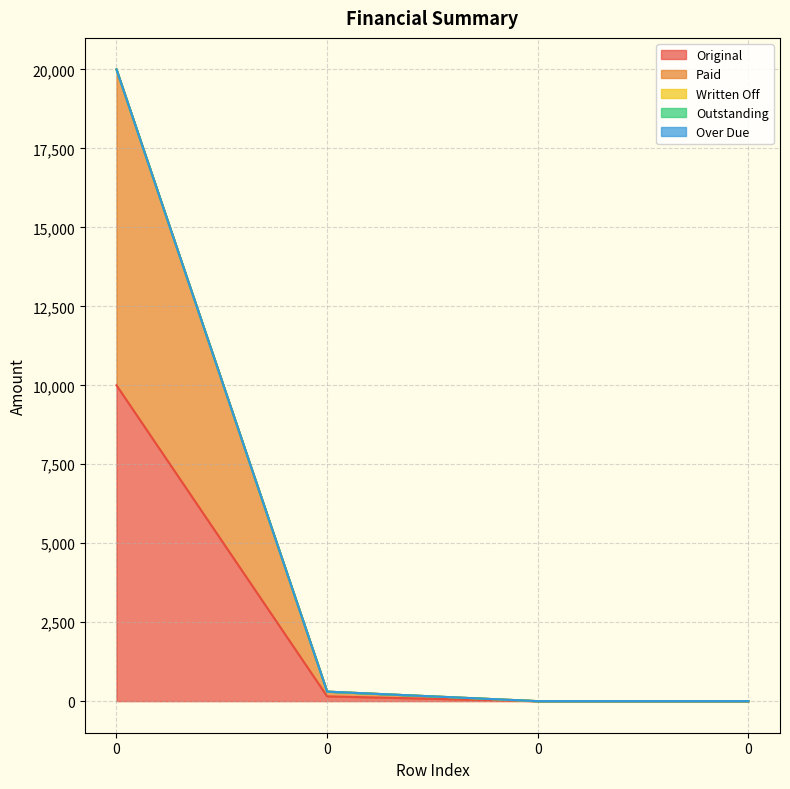

How many data points does each series have?

4